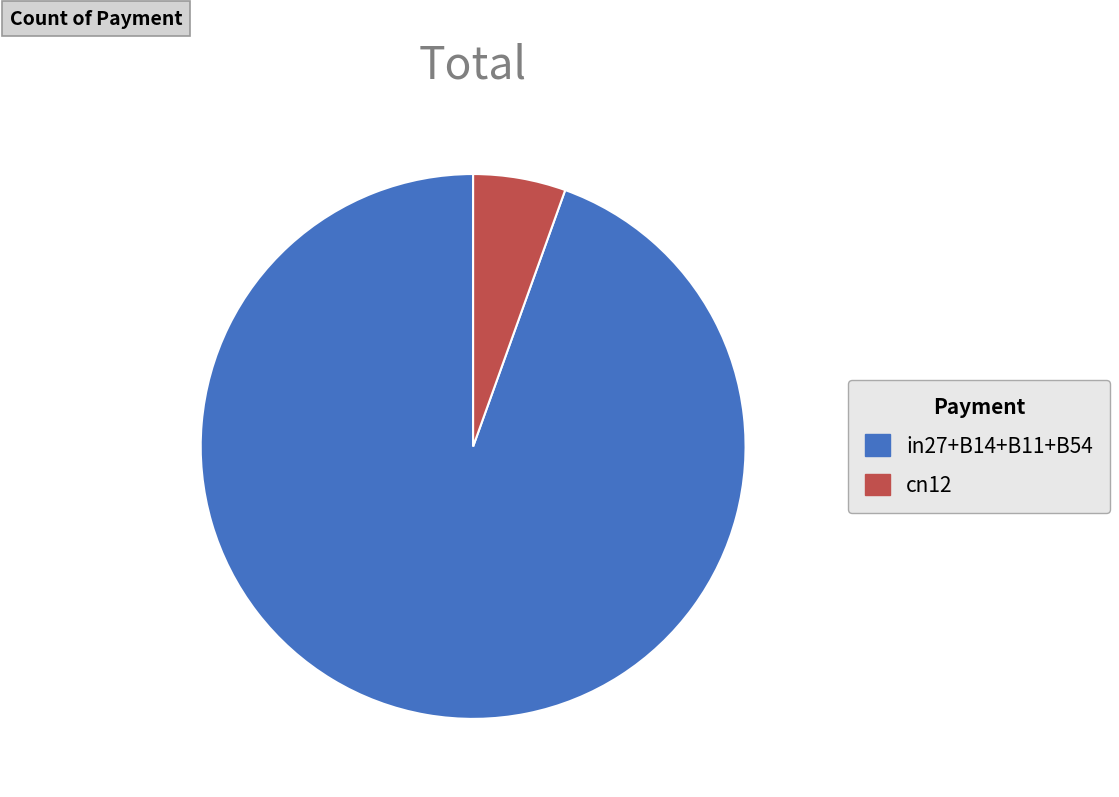

Is it true that cn12 is 5% of the pie?

True